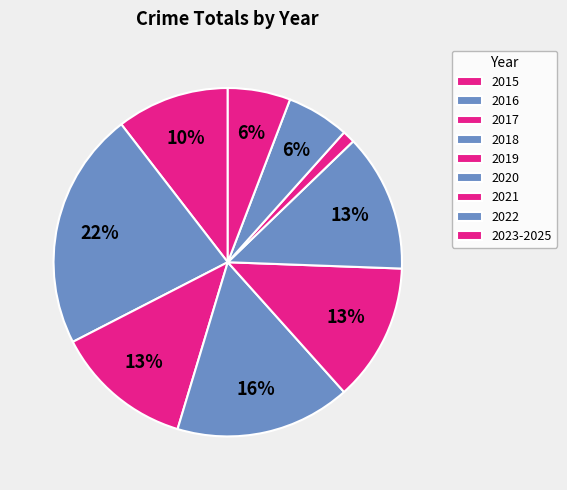

How much of the chart is everything except 2015?

89.5%